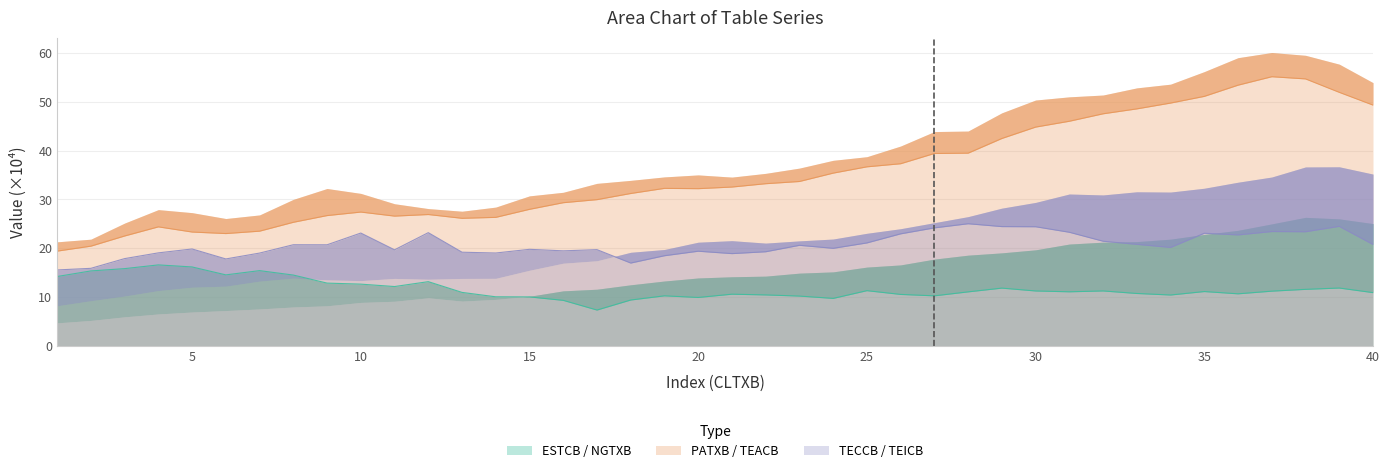

Which series has the widest spread of values?

PATXB / TEACB line